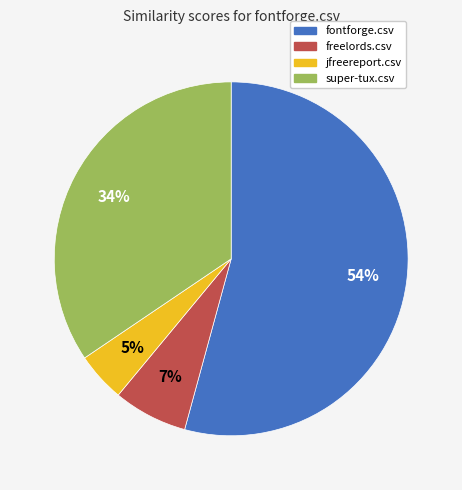

To the nearest percent, what is the combined percentage of jfreereport.csv and super-tux.csv?

39%